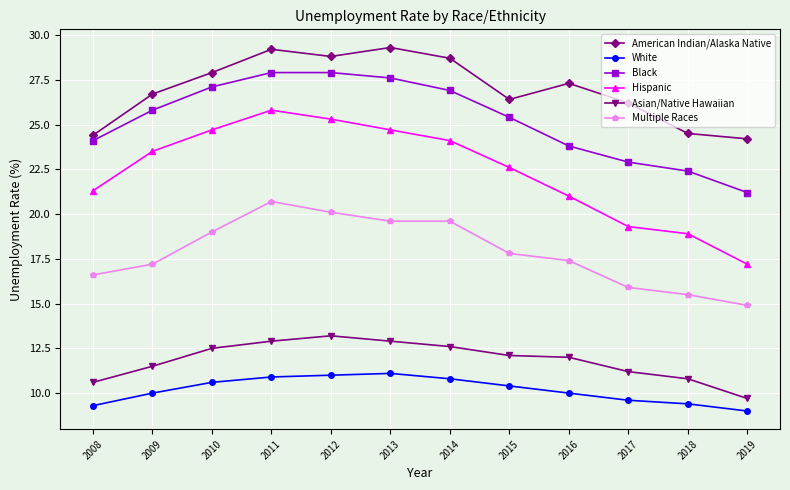

True or false: Black has a value of 25.4 at 2015.

True